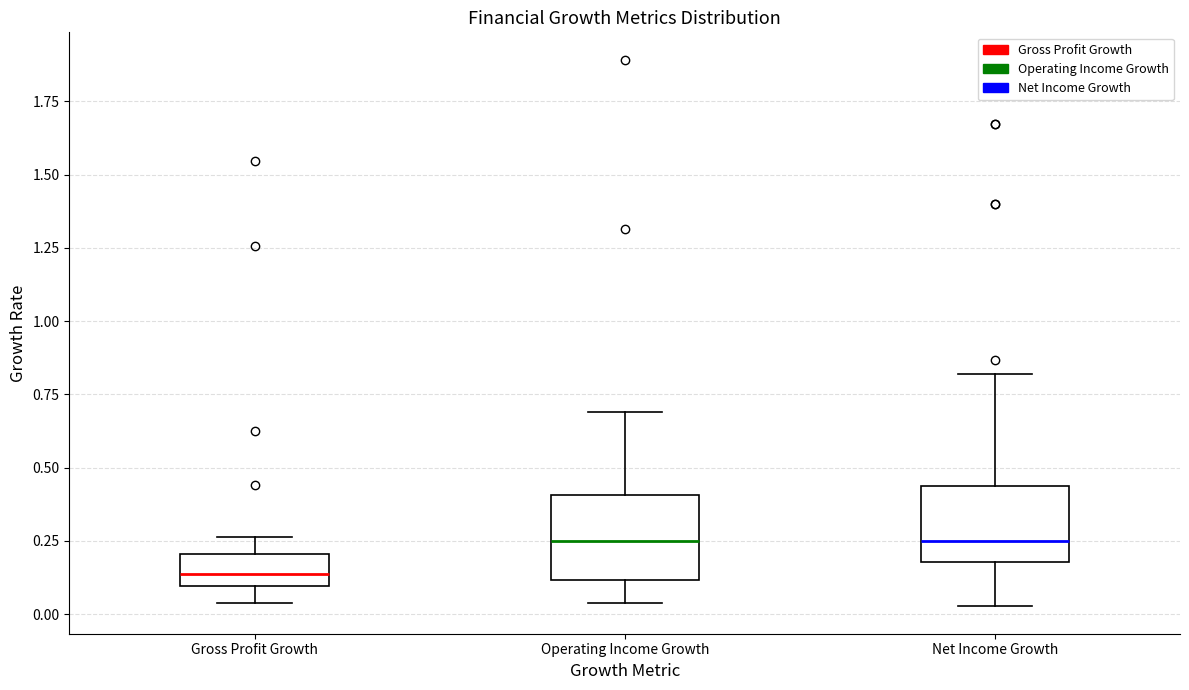

Reading left to right, read every box against the y-axis: the position of its median line, the range the box covers, and the ends of its whiskers. The values are not printed on the chart, so give them approximately, as read against the axis.

Gross Profit Growth: median 0.15, box 0.10 to 0.20, whiskers 0.05 to 0.25
Operating Income Growth: median 0.25, box 0.10 to 0.40, whiskers 0.05 to 0.70
Net Income Growth: median 0.25, box 0.20 to 0.45, whiskers 0.05 to 0.80